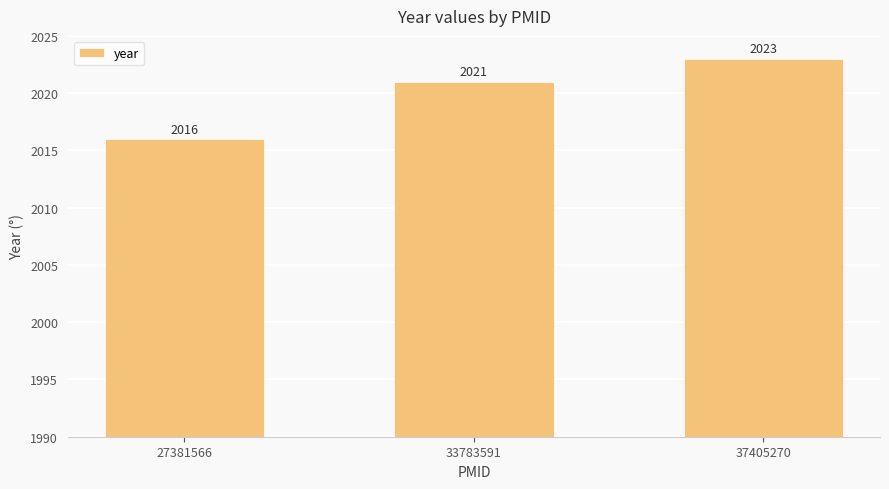

What is the approximate value at 37405270?

2023